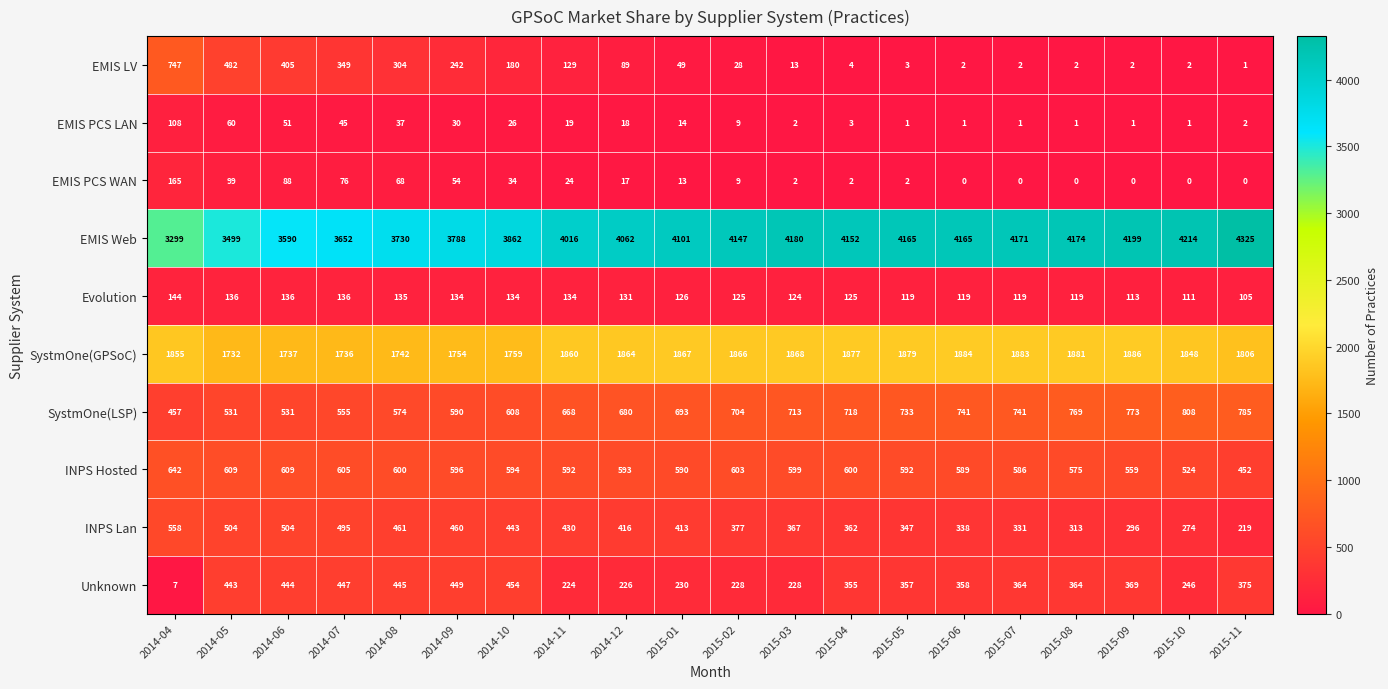

What is the highest value of the Unknown series?

454